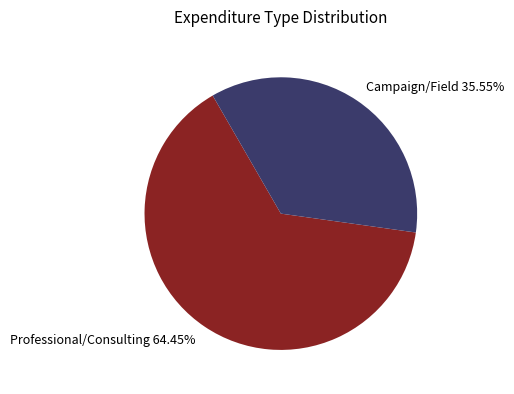

What is the largest slice in the pie chart?

Professional/Consulting 64.45%